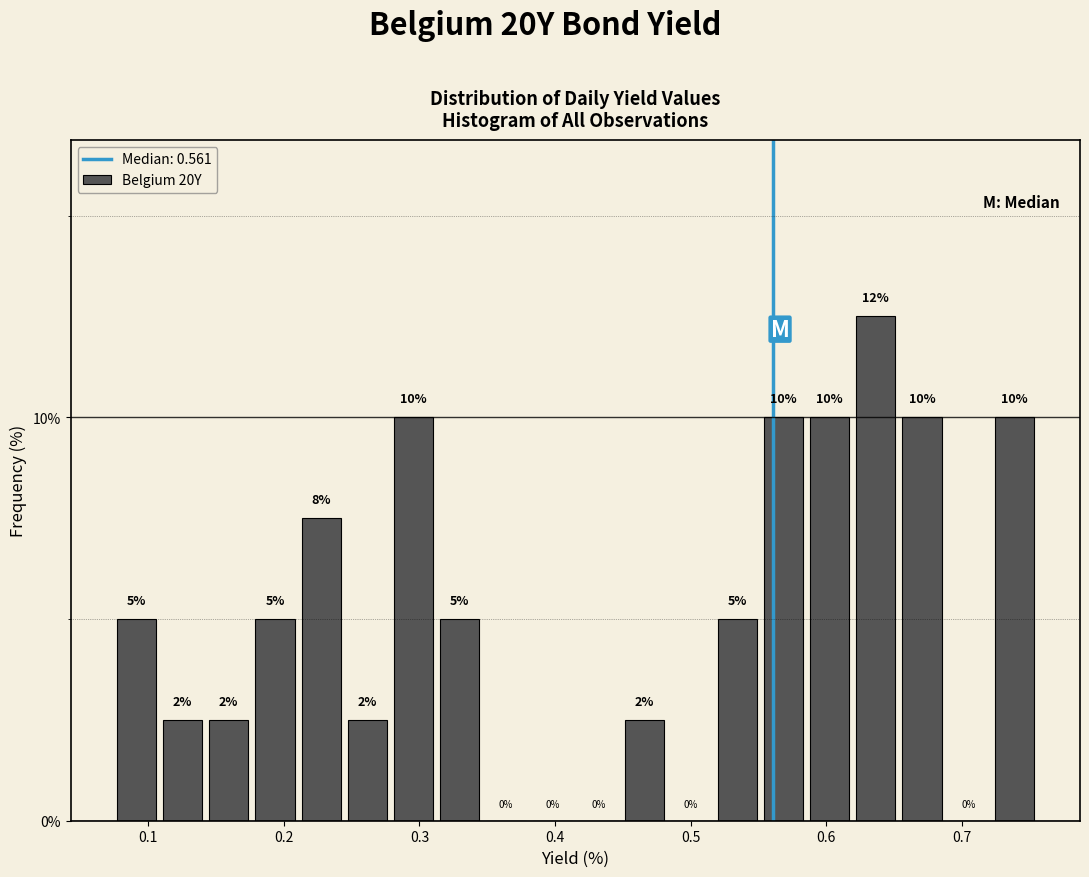

Around what value on the x-axis is the tallest bar? Give the approximate position of its centre, as read against the axis.

0.64